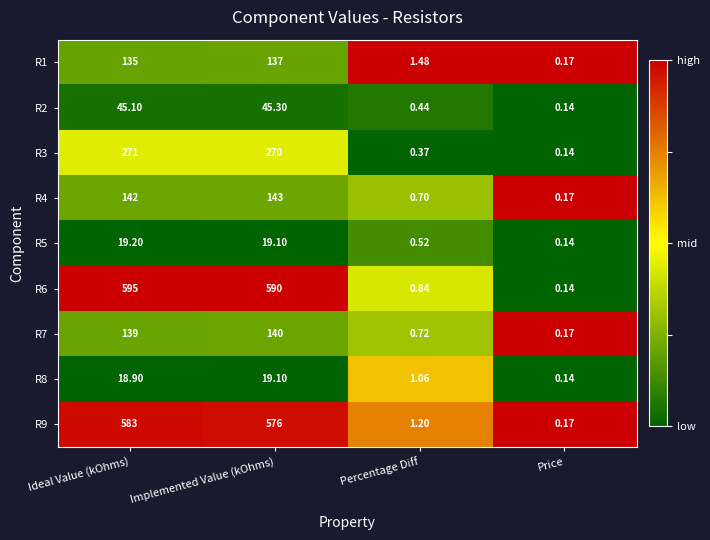

Which series has the widest spread of values?

R6